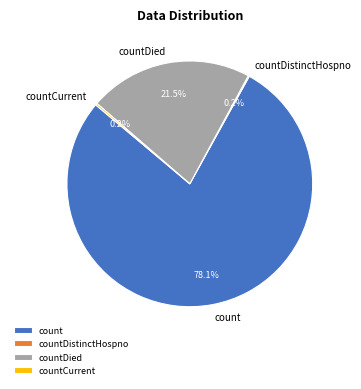

To the nearest percent, what is the difference between the count and countDied slice percentages?

57%